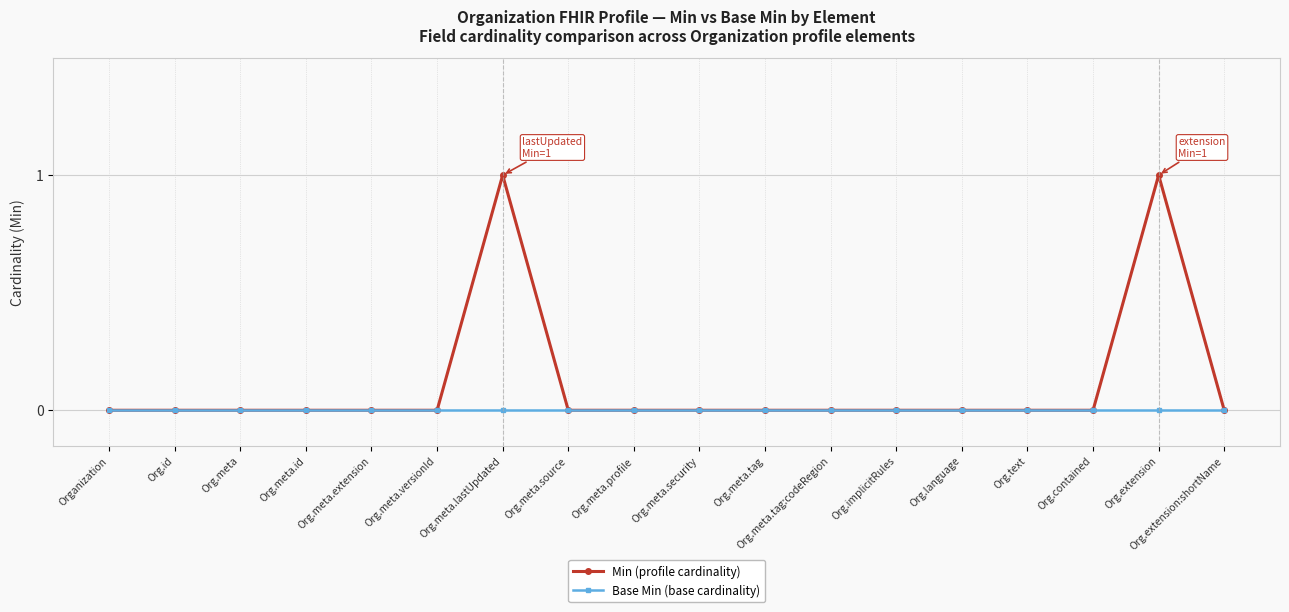

Which series has the largest total across all categories?

Min (profile cardinality)